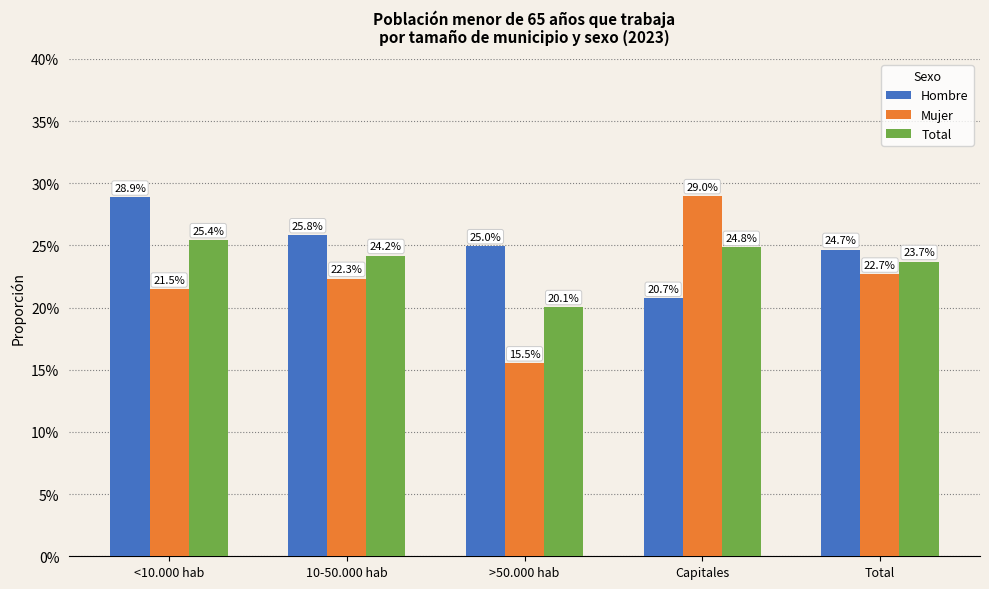

The value of Total at >50.000 hab is 20.1. True or false?

True